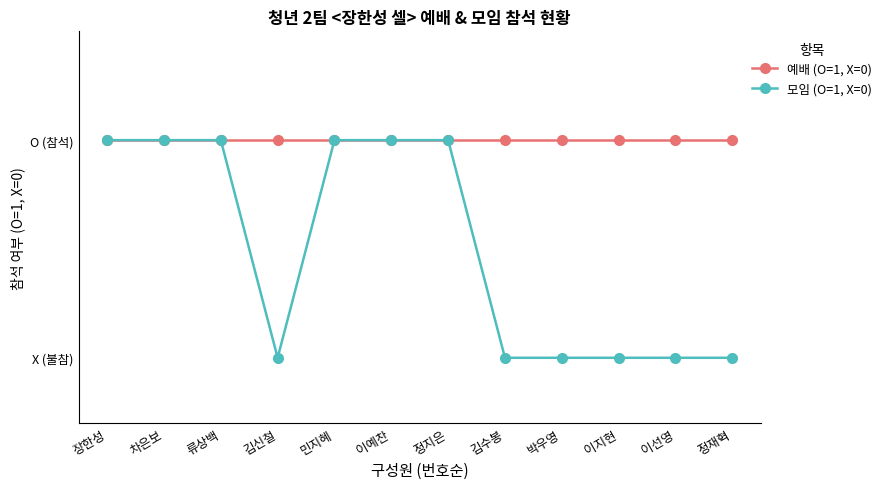

Reading left to right, transcribe all the data shown in this chart.

예배 (O=1, X=0): 1	1	1	1	1	1	1	1	1	1	1	1
모임 (O=1, X=0): 1	1	1	0	1	1	1	0	0	0	0	0